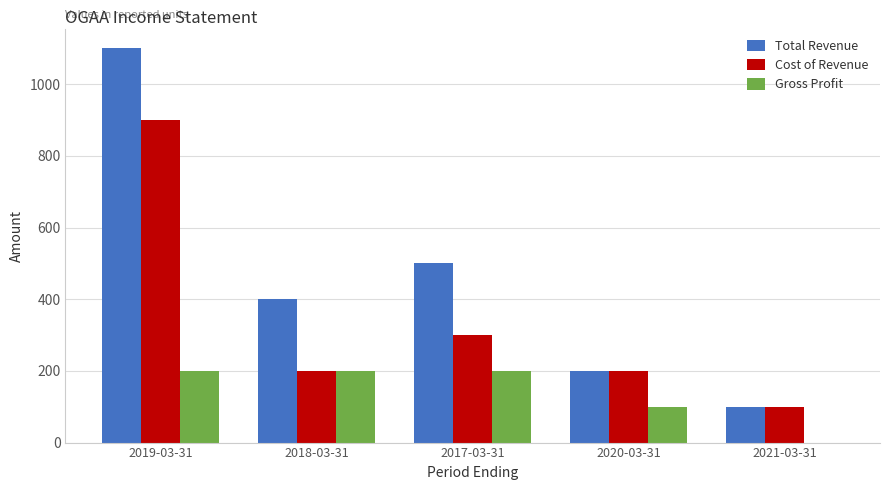

Which series changed the most between 2019-03-31 and 2021-03-31?

Total Revenue